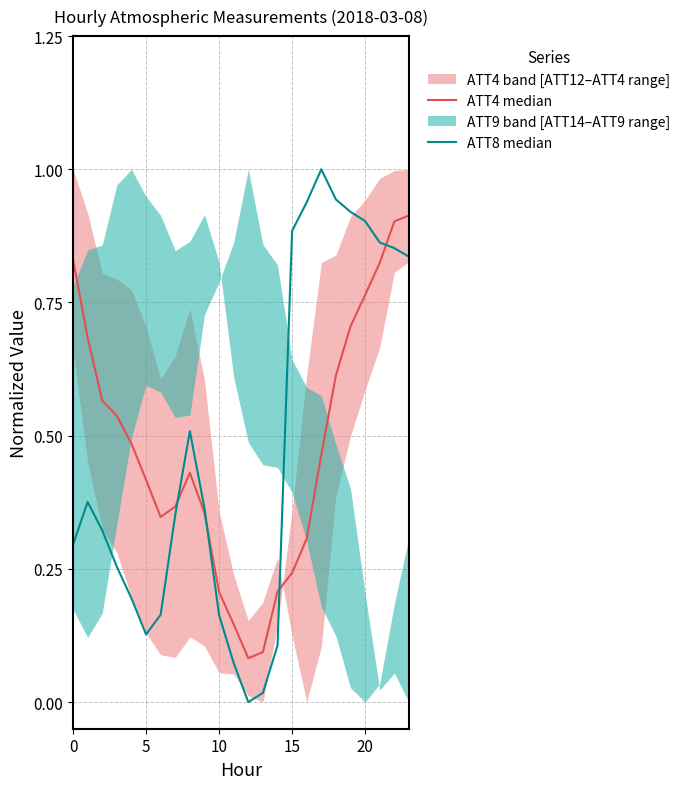

What is the difference between the second highest and minimum values in the ATT4 median series?

0.8